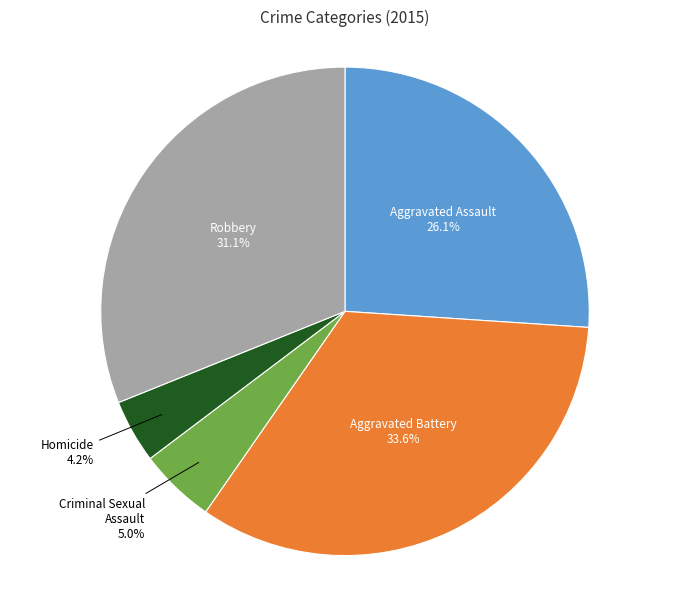

True or false: Aggravated Assault accounts for 26% of the total.

True